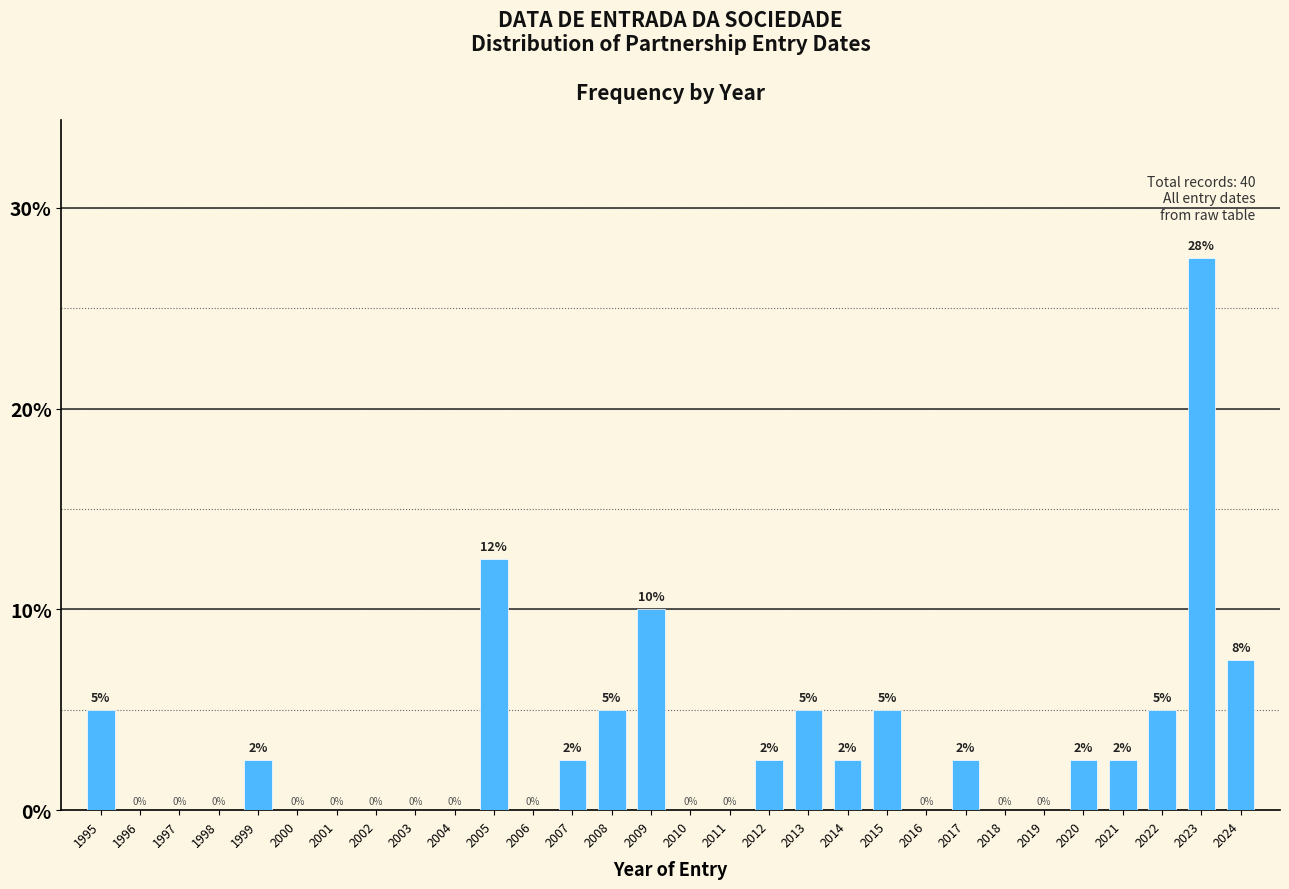

At which label does the data first exceed 2?

1995